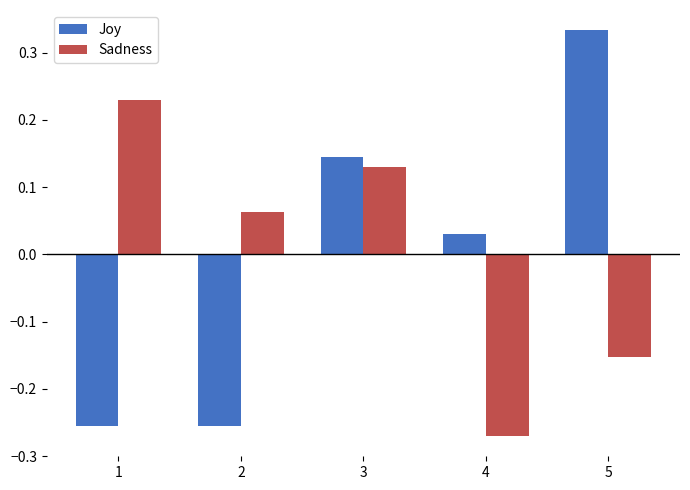

Between 1 and 4, which series saw the biggest shift?

Sadness